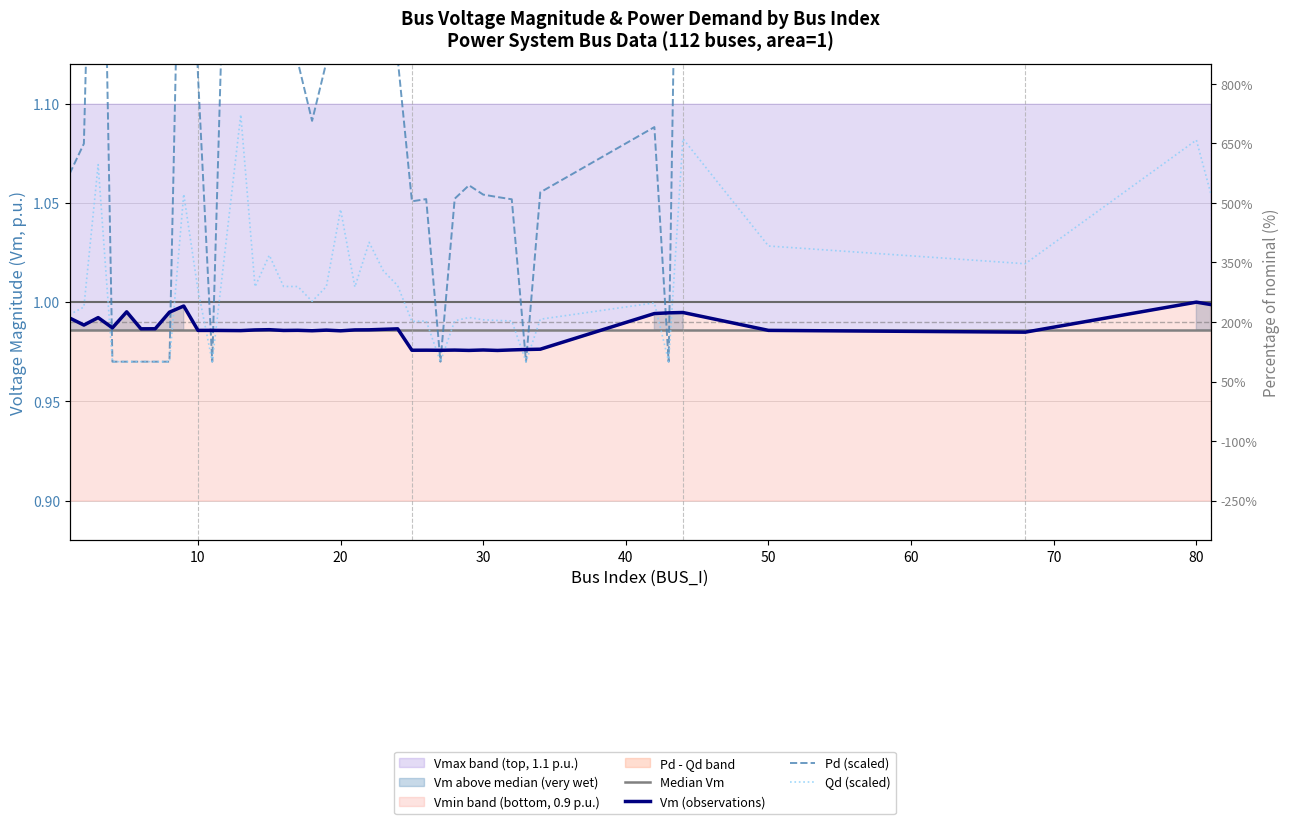

True or false: Qd (scaled) has more than 2 interior local peaks.

True